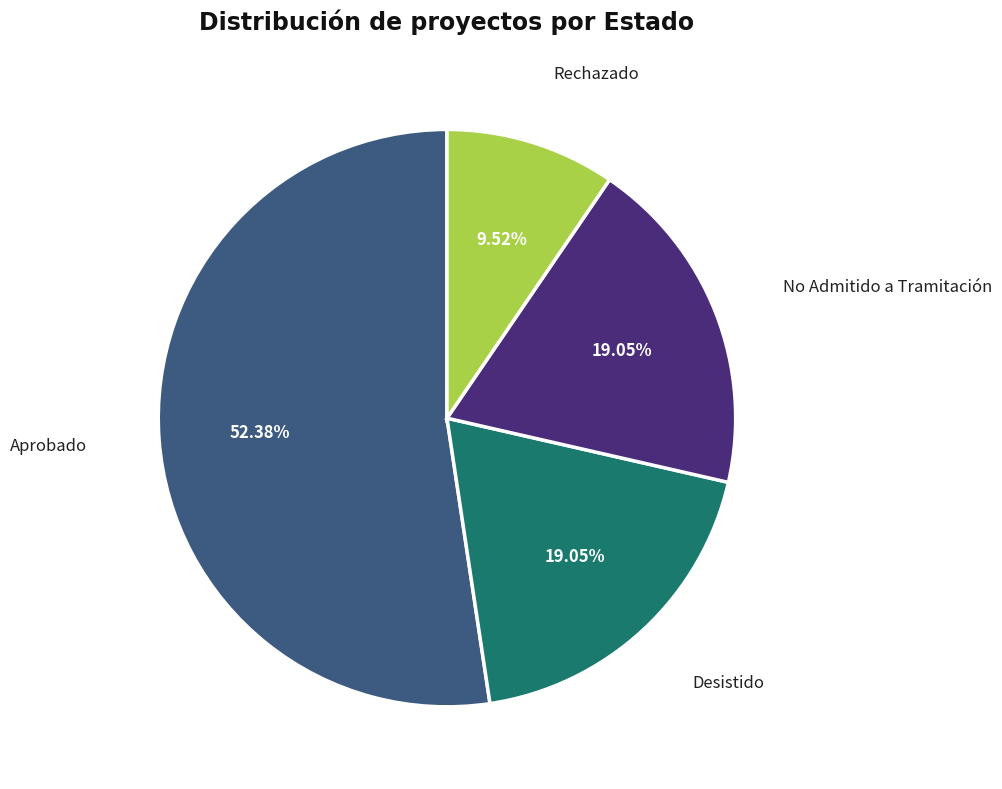

Does any single category account for the majority?

Yes